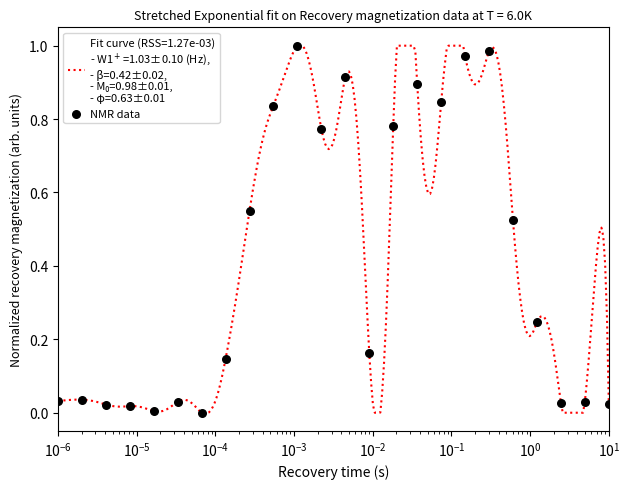

Is this an area chart (filled region under the line)?

No